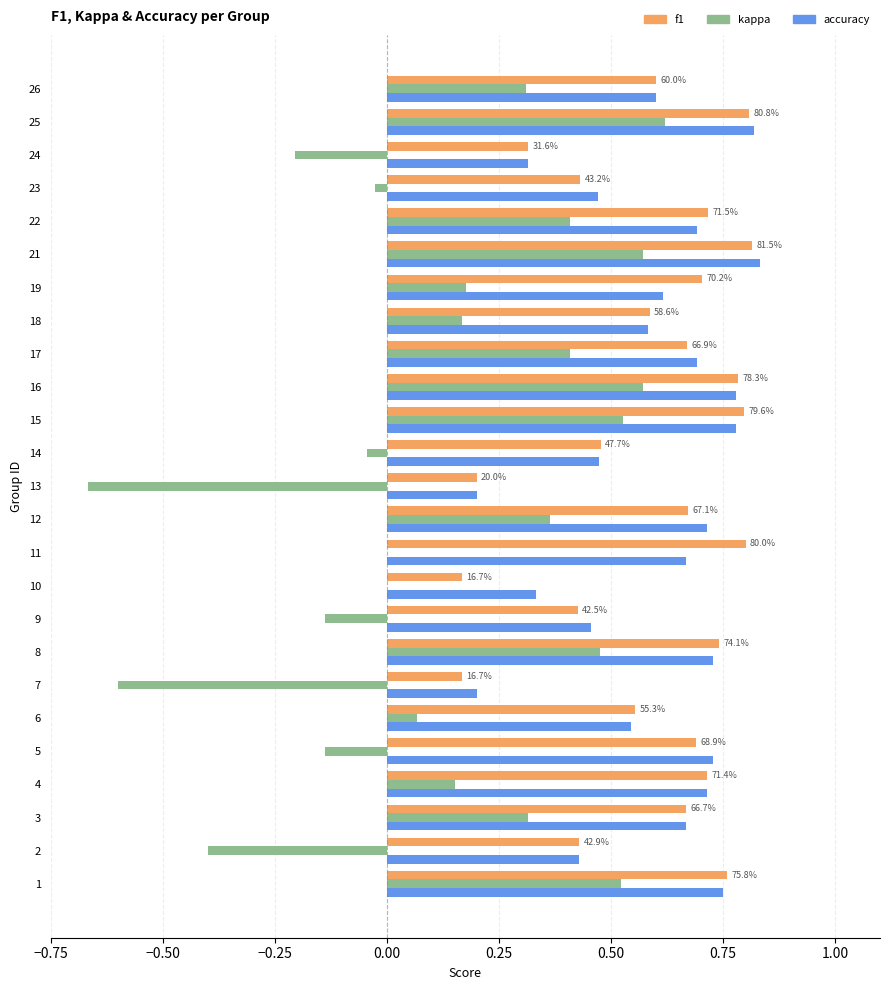

Is the value of accuracy at 8 greater than the value of kappa at 16?

Yes